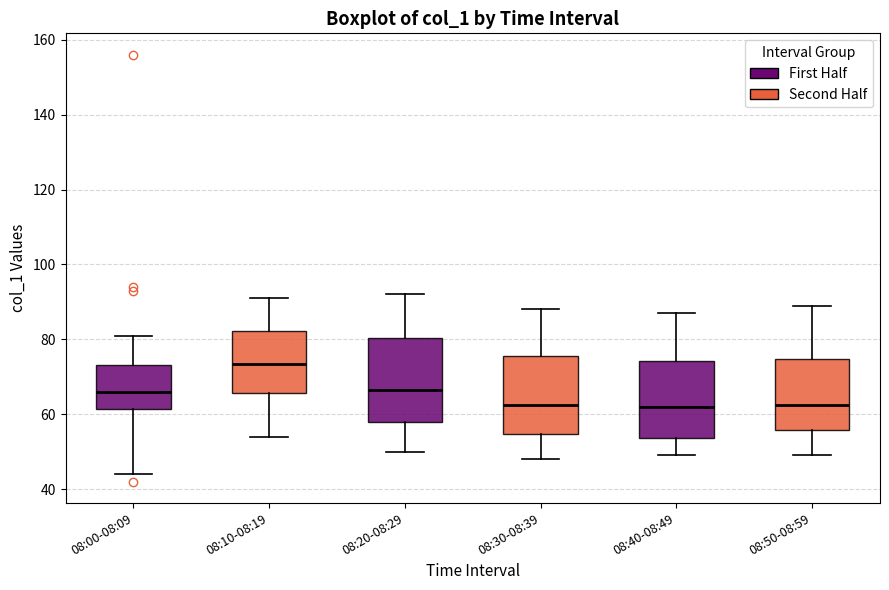

Reading left to right, transcribe this box plot: for each box, give where its median line is, the range the box spans, and where its two whiskers end, as read against the y-axis. The values are not printed on the chart, so give them approximately, as read against the axis.

08:00-08:09: median 66, box 62 to 74, whiskers 44 to 82
08:10-08:19: median 74, box 66 to 82, whiskers 54 to 92
08:20-08:29: median 66, box 58 to 80, whiskers 50 to 92
08:30-08:39: median 62, box 54 to 76, whiskers 48 to 88
08:40-08:49: median 62, box 54 to 74, whiskers 50 to 88
08:50-08:59: median 62, box 56 to 74, whiskers 50 to 90